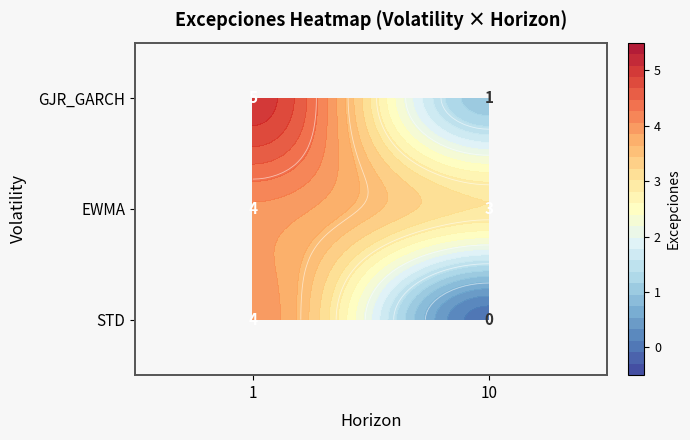

Which label corresponds to the largest value in the chart?

1